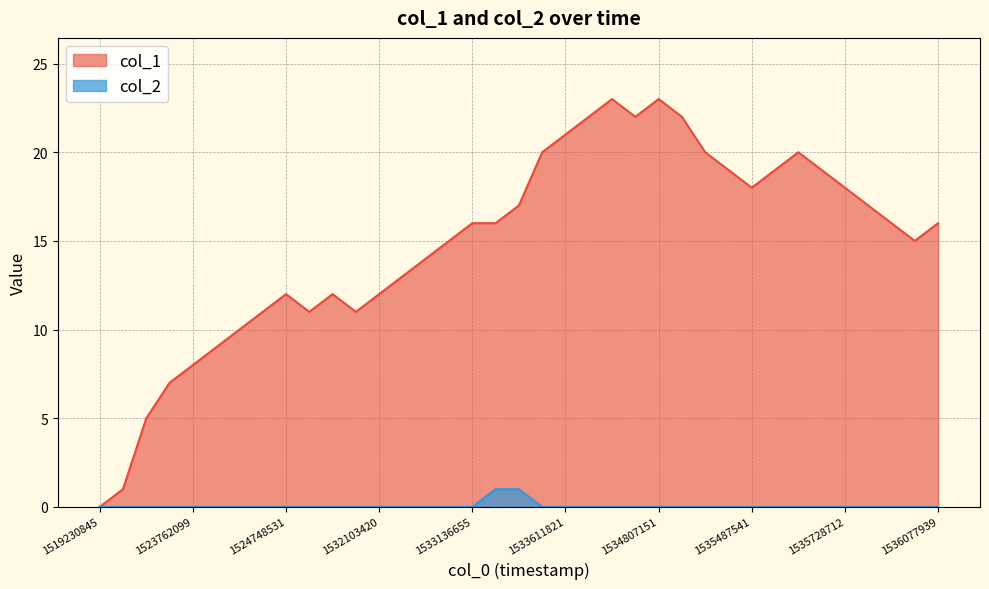

List the series in order of their peak value, highest first.

col_1, col_2